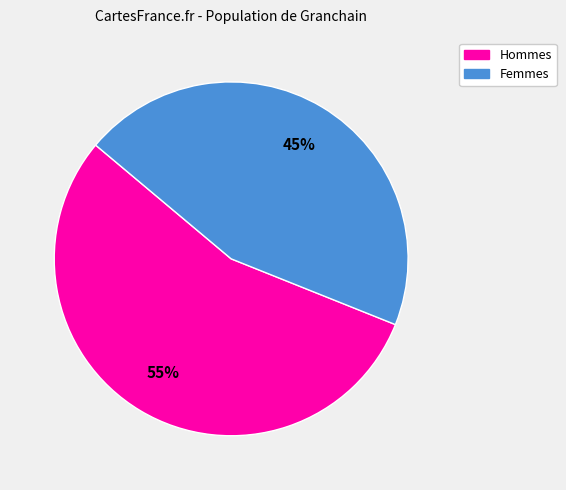

To the nearest percent, what is the average slice percentage?

50%